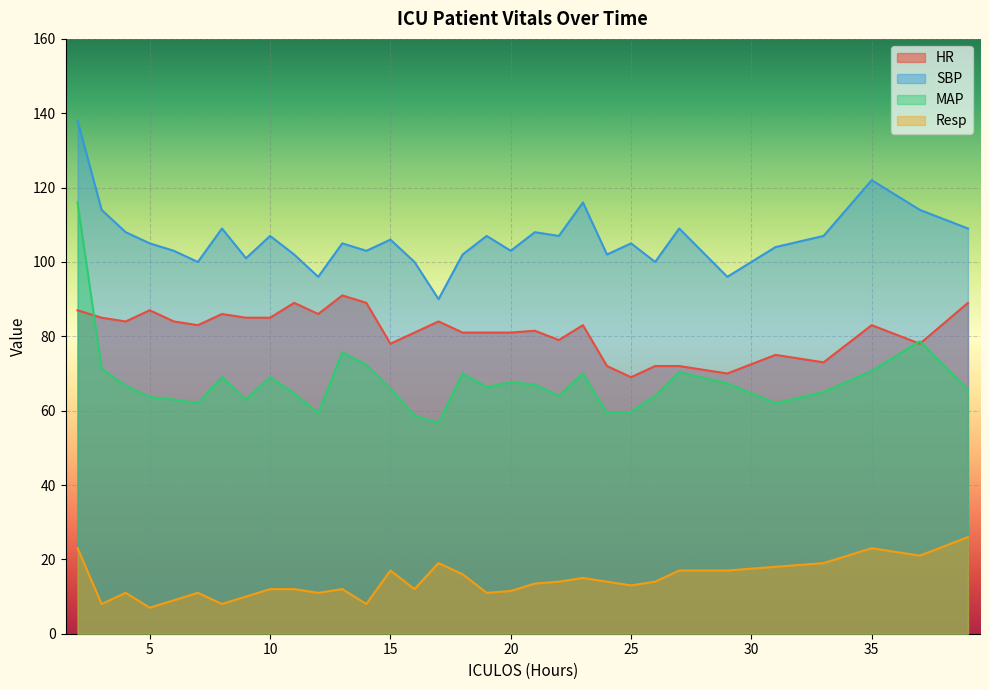

Rank the series by their maximum value, from lowest to highest.

Resp, HR, MAP, SBP